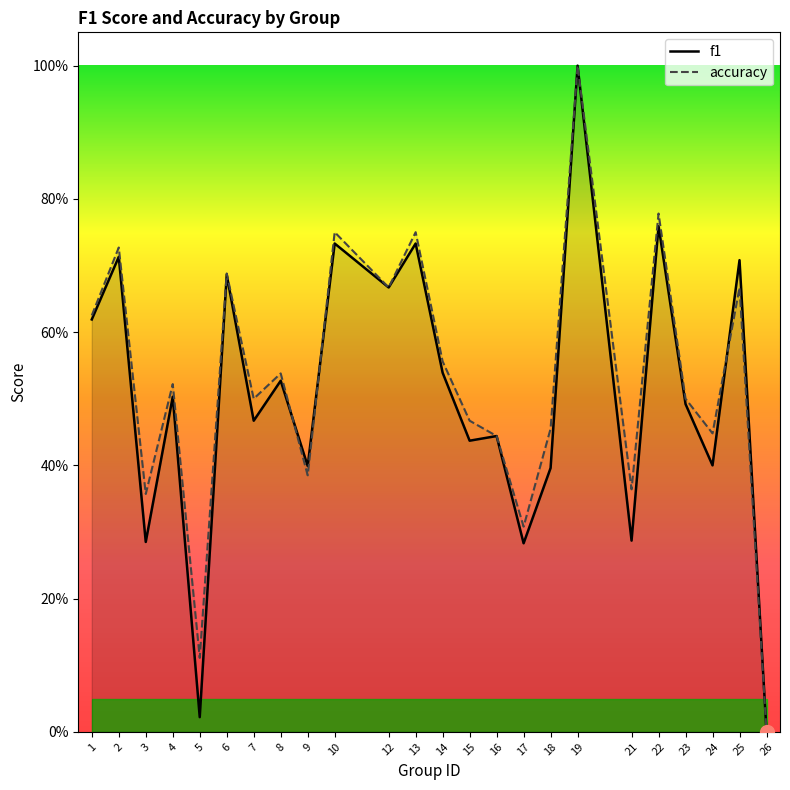

Reading left to right, extract all data points from this chart.

f1: 1=0.6	2=0.7	3=0.3	4=0.5	5=0.0	6=0.7	7=0.5	8=0.5	9=0.4	10=0.7	12=0.7	13=0.7	14=0.5	15=0.4	16=0.4	17=0.3	18=0.4	19=1.0	21=0.3	22=0.8	23=0.5	24=0.4	25=0.7	26=0.0
accuracy: 1=0.6	2=0.7	3=0.4	4=0.5	5=0.1	6=0.7	7=0.5	8=0.5	9=0.4	10=0.8	12=0.7	13=0.8	14=0.6	15=0.5	16=0.4	17=0.3	18=0.5	19=1.0	21=0.4	22=0.8	23=0.5	24=0.4	25=0.7	26=0.0